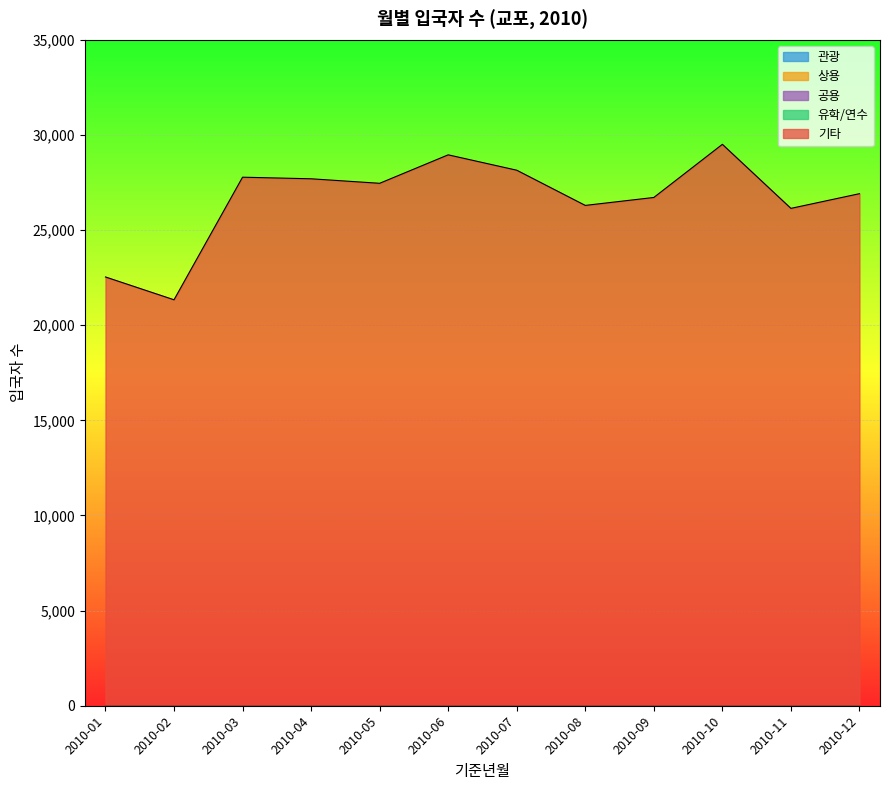

True or false: 관광 has a value of 0 at 2010-01.

True